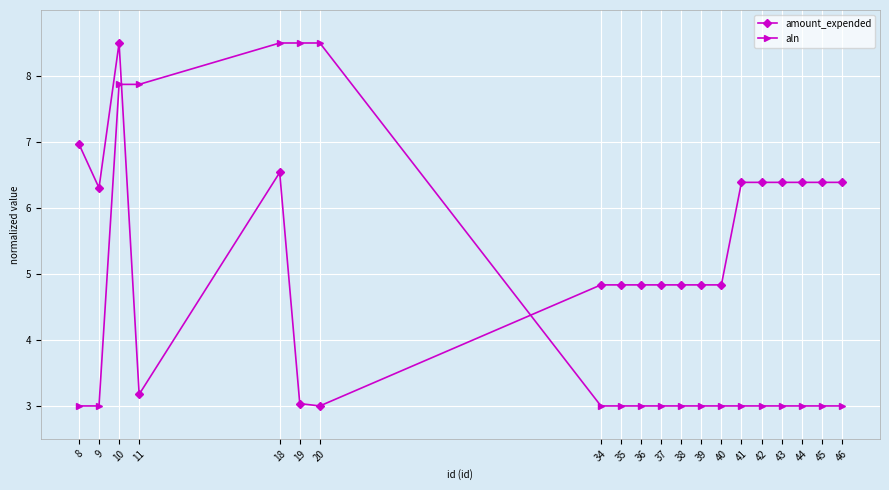

Which series changed the most between 10 and 37?

aln